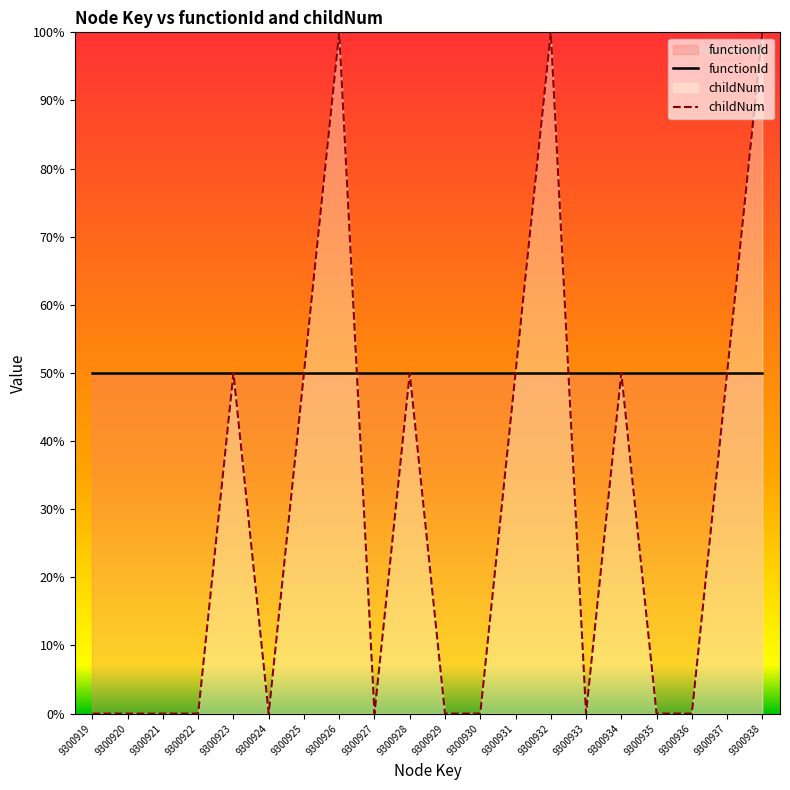

The value of functionId at 9300929 is 84. True or false?

False